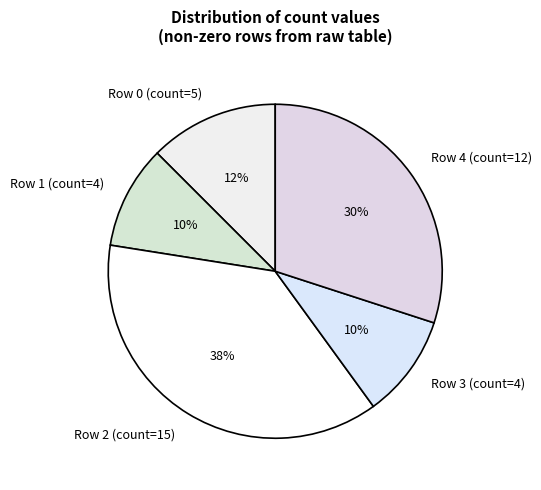

Is there a majority slice in this chart?

No